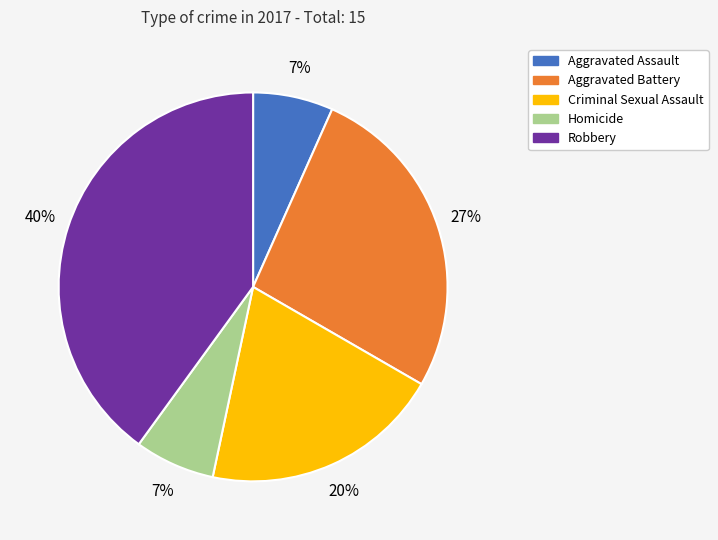

Count the number of slices in the pie.

5